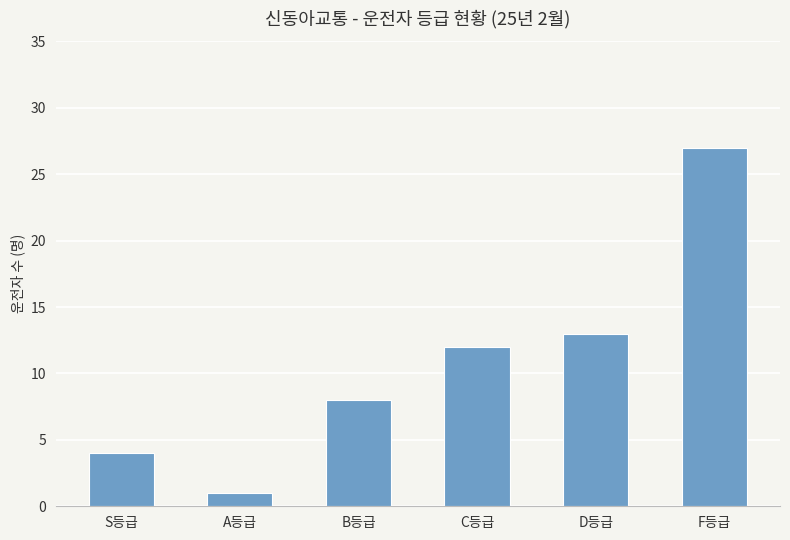

What is the difference between the maximum and minimum values?

26